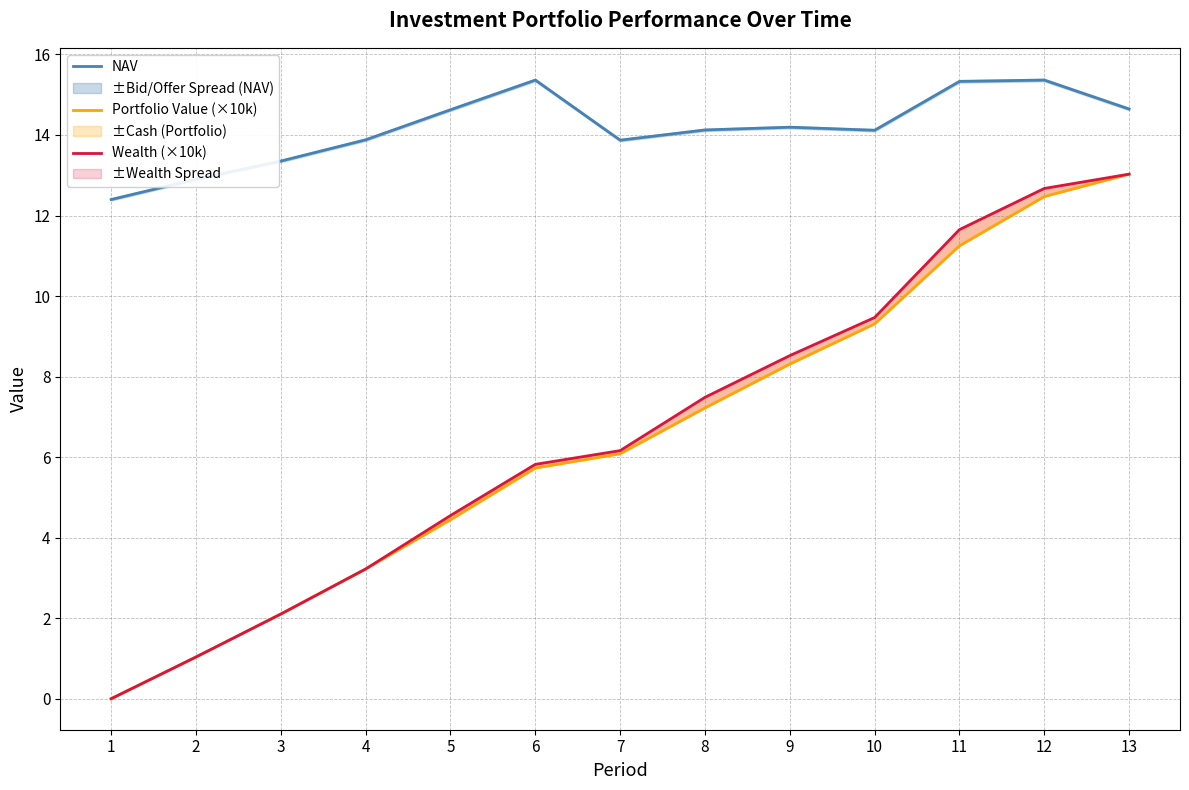

What is the value of the NAV point at the 3rd from the left?

13.4